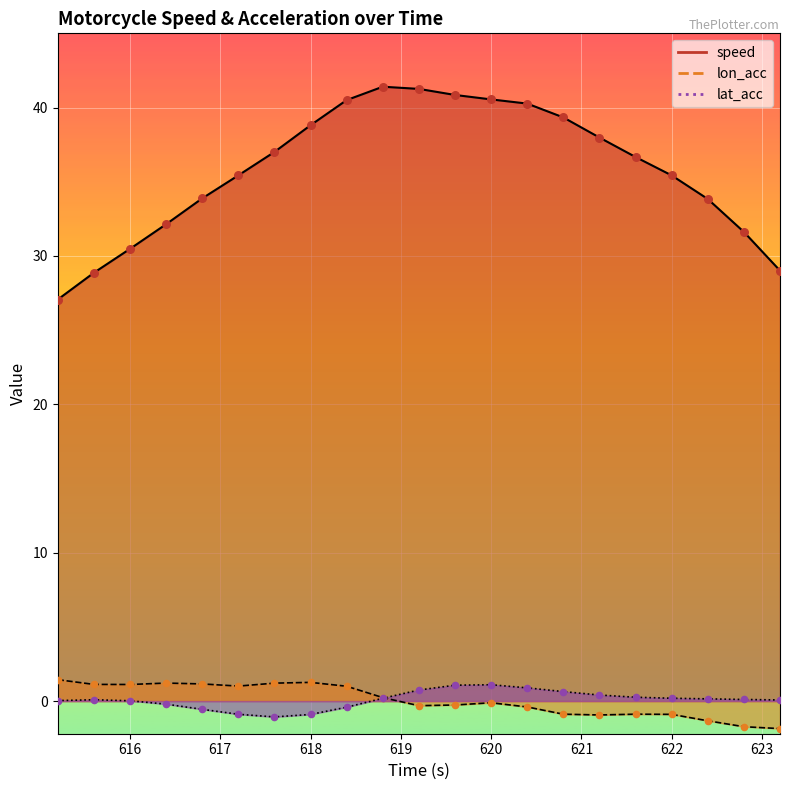

What are all the series names shown in the legend?

speed, lon_acc, lat_acc